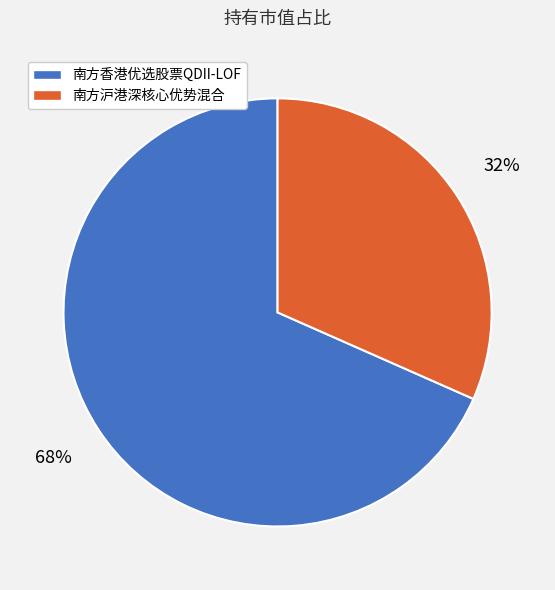

The 南方香港优选股票QDII-LOF slice represents 56% of the pie. True or false?

False